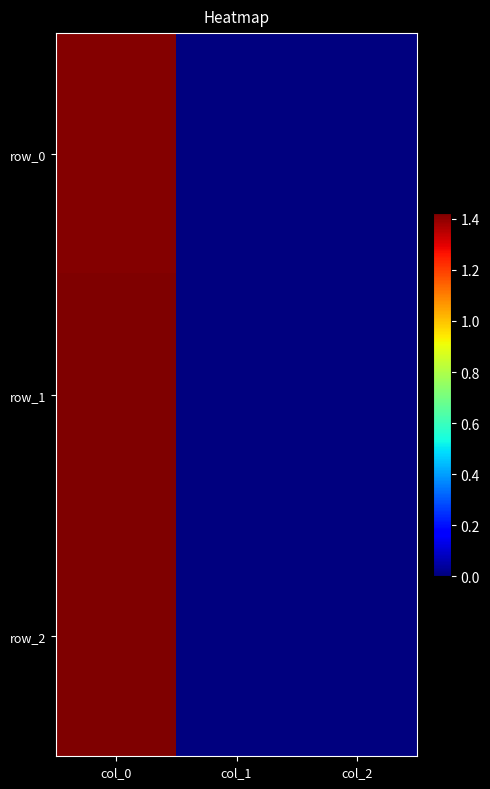

Count the number of categories in the chart.

3